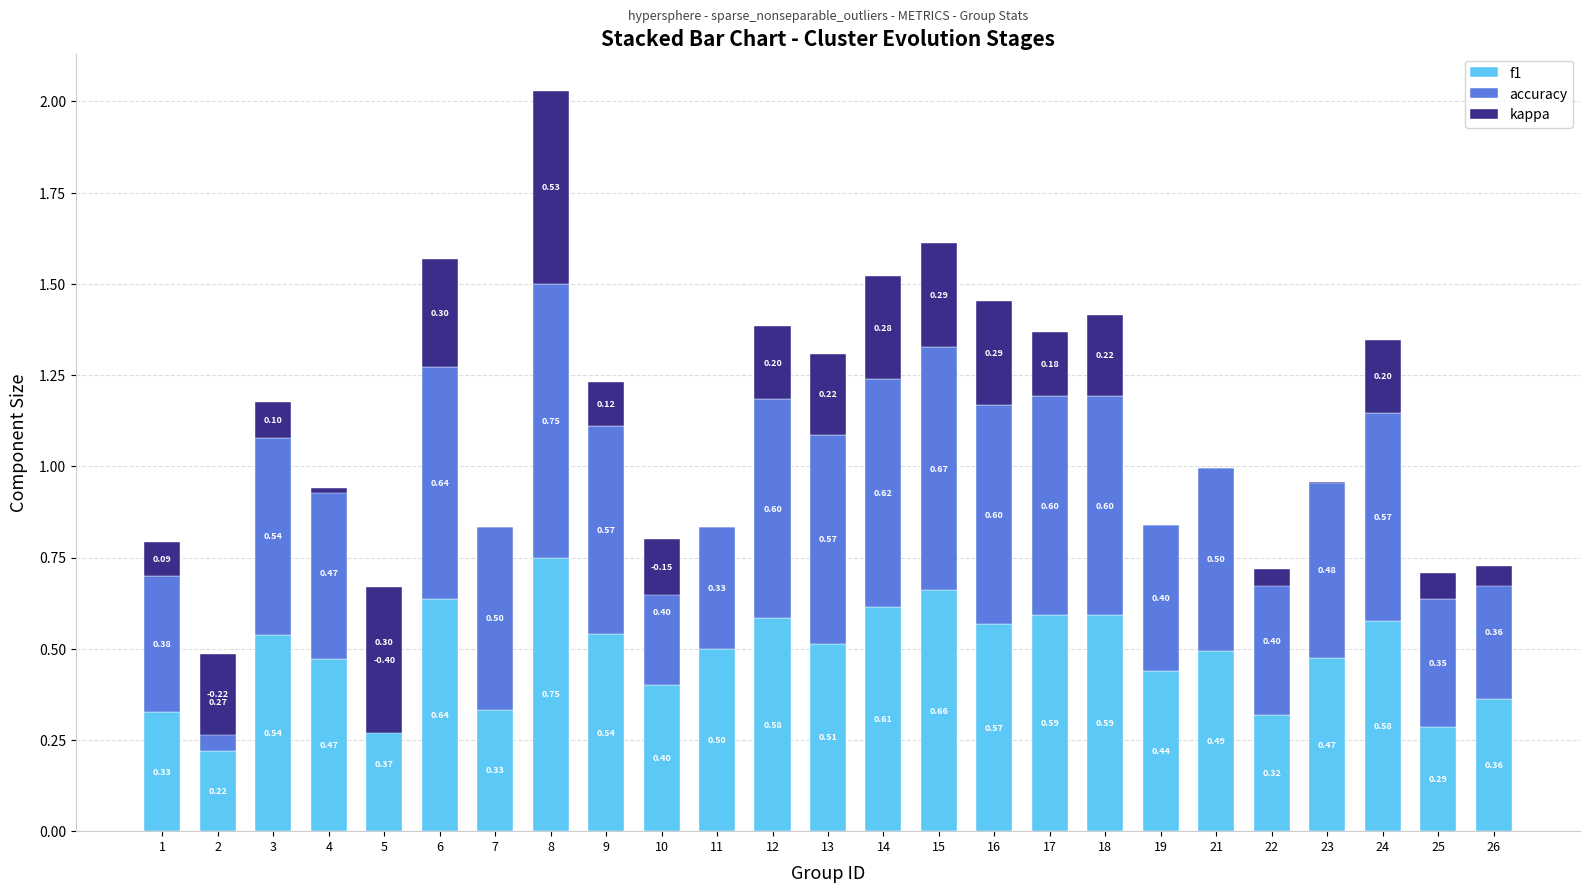

What is the sum of all accuracy values?

12.5